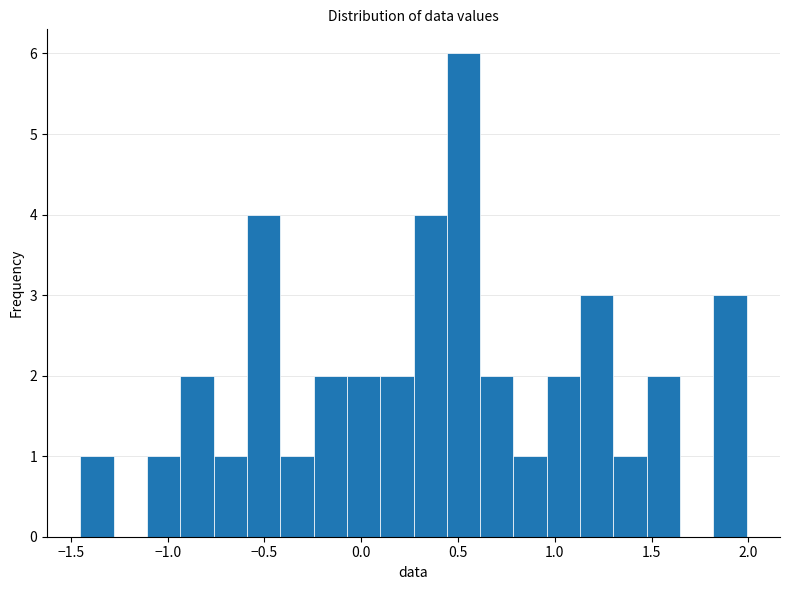

Around what value on the x-axis is the tallest bar? Give the approximate position of its centre, as read against the axis.

0.55